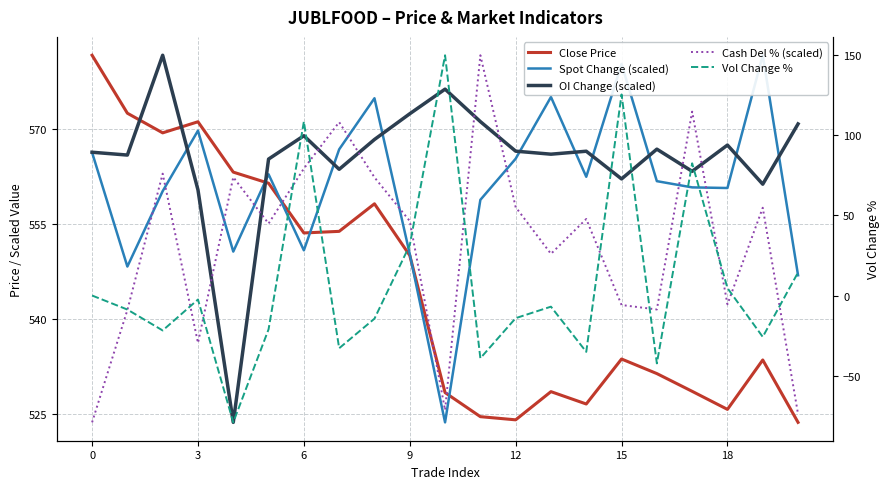

Which category has the highest value in the Spot Change (scaled) series?

19